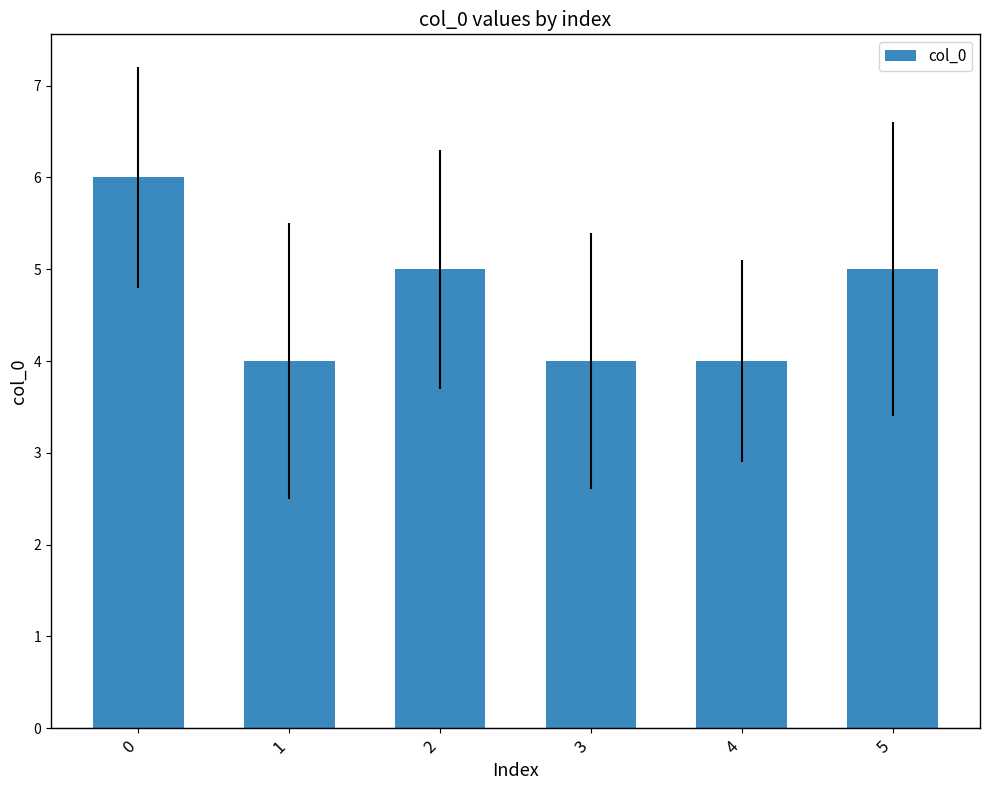

Reading right to left, list all the values displayed in this chart.

5	4	4	5	4	6